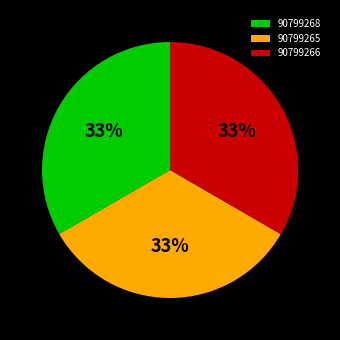

Is it true that 90799266 is 33% of the pie?

True